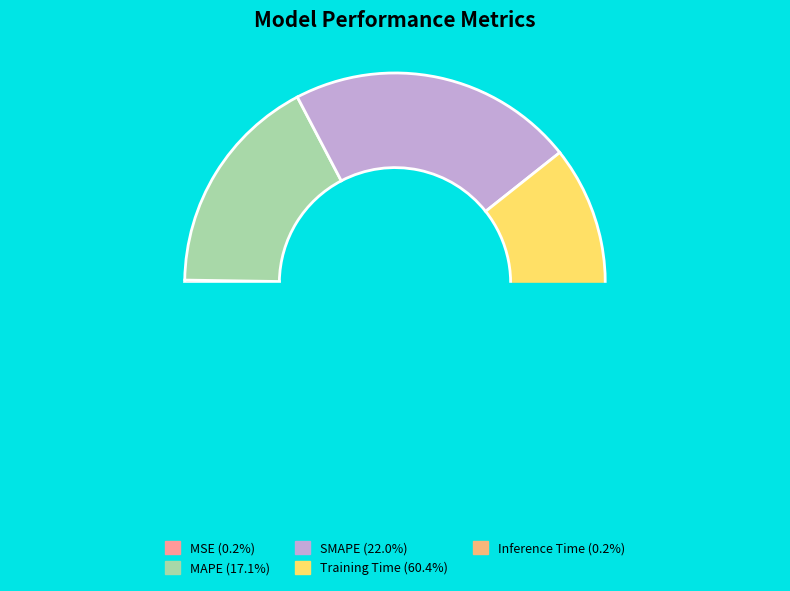

Rank the categories by value from highest to lowest.

Training Time, SMAPE, MAPE, MSE, Inference Time